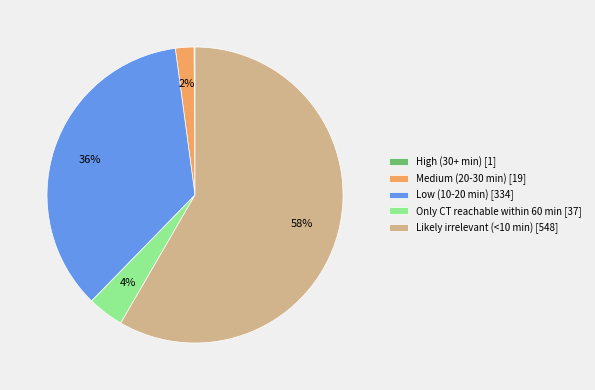

To the nearest percent, what portion does Only CT reachable within 60 min [37] represent?

4%